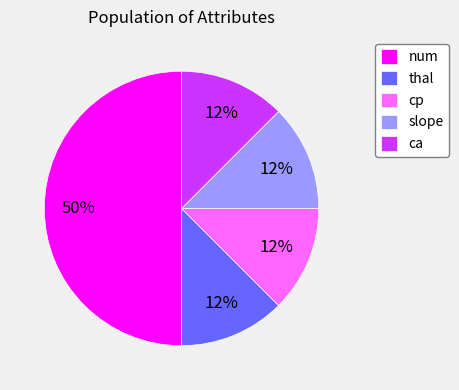

Which has a higher value, thal or num?

num